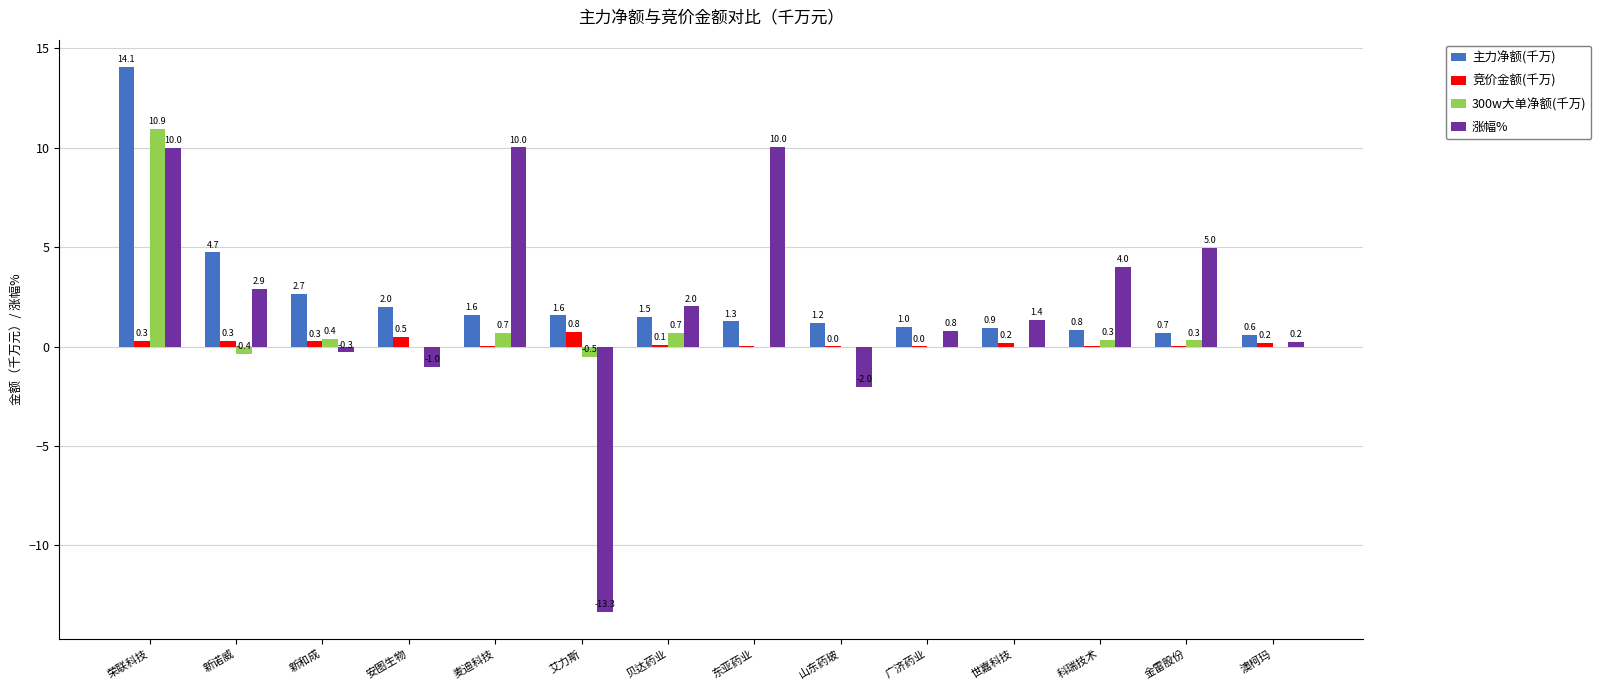

Which category has the highest value in the 主力净额(千万) series?

荣联科技